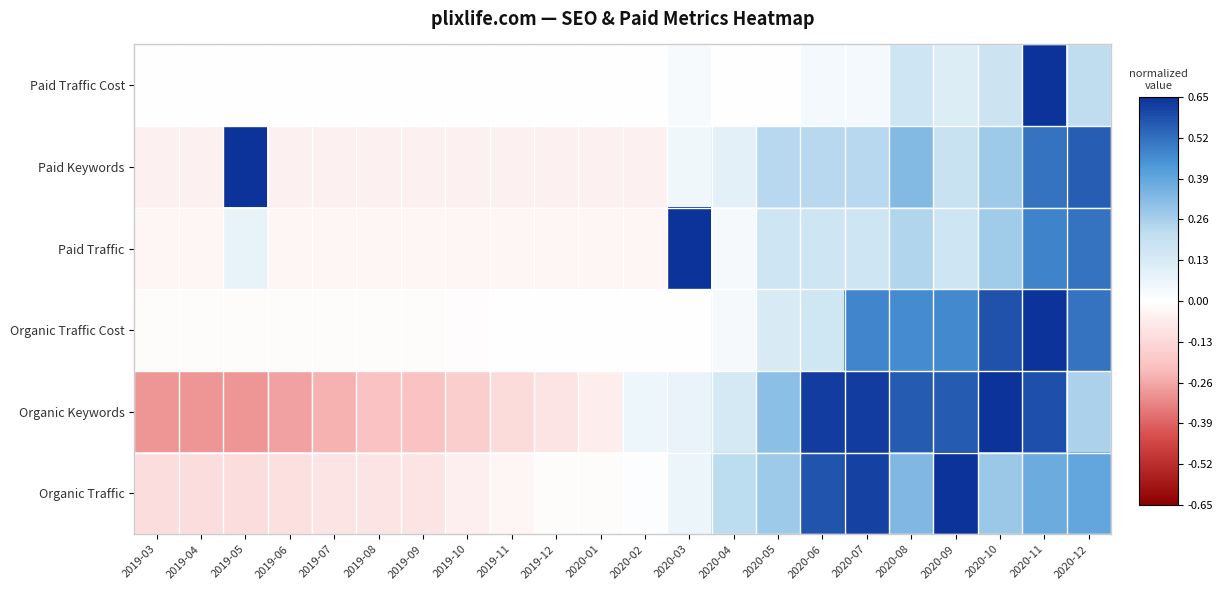

What is the total value across all series at 2020-06?

1.8